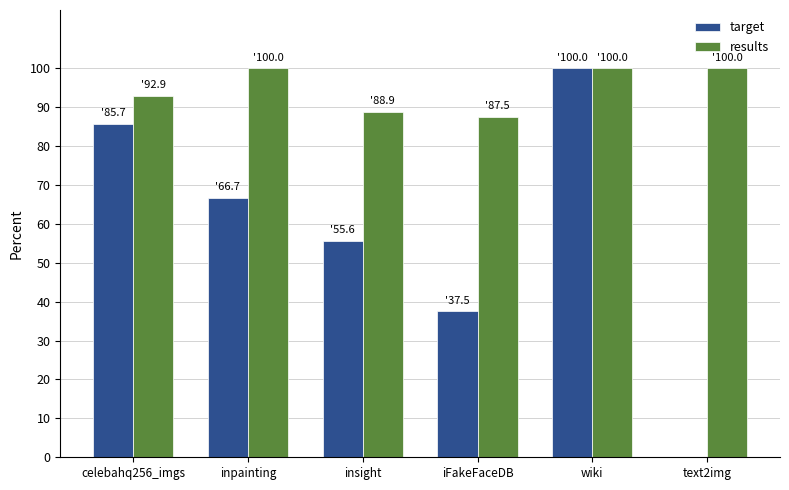

Which series has the largest total across all categories?

results